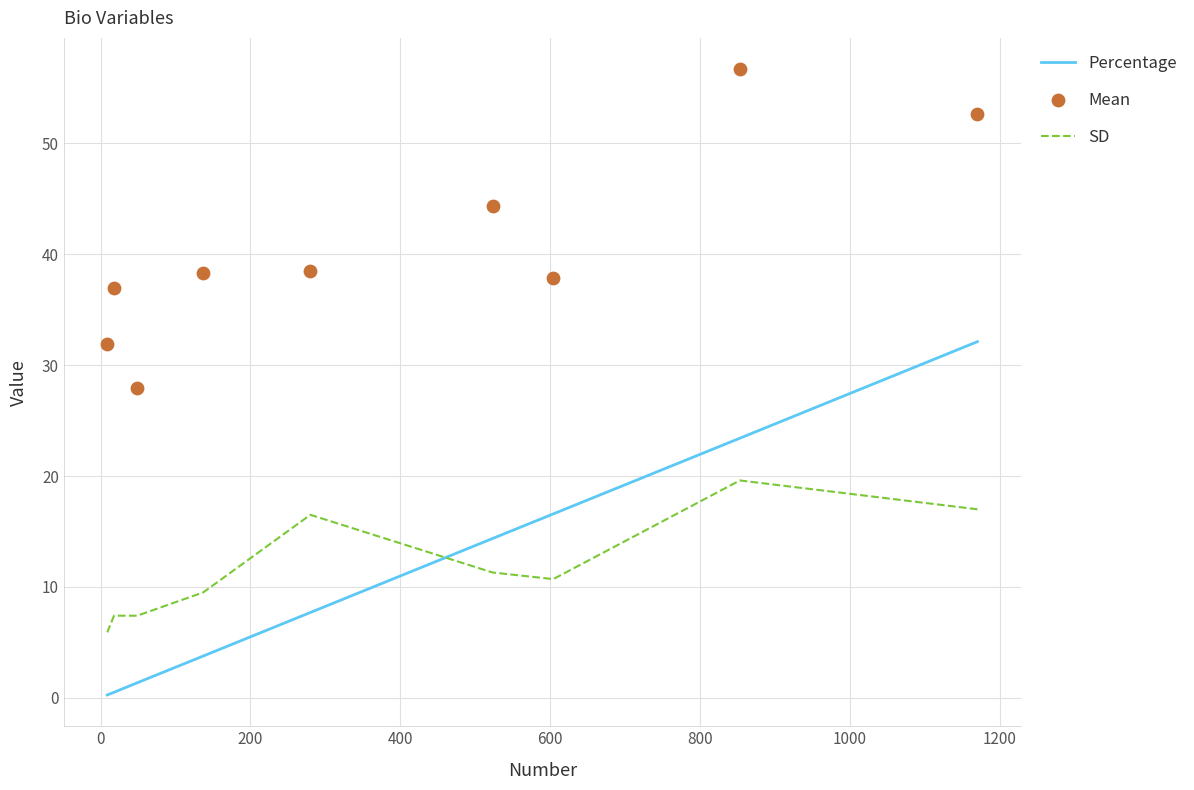

Which series reaches the maximum Y coordinate?

Mean